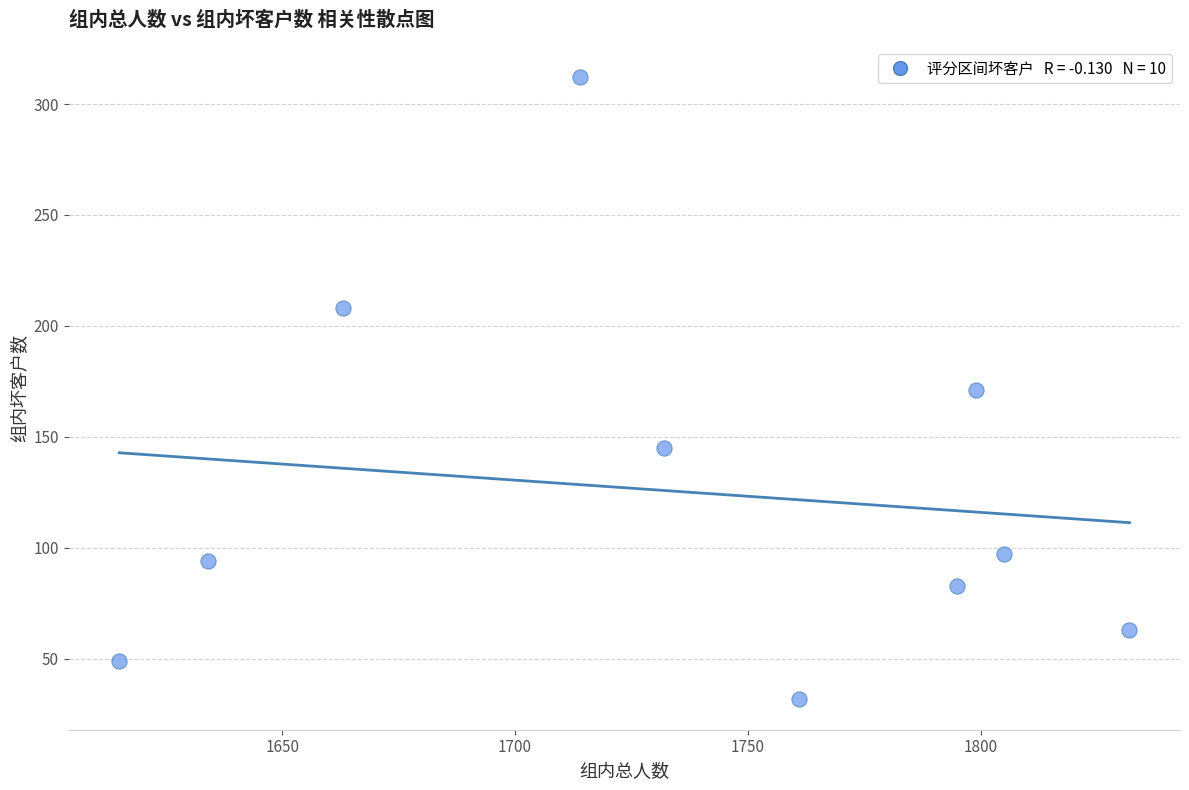

What is the range of Y values (max minus min)?

280